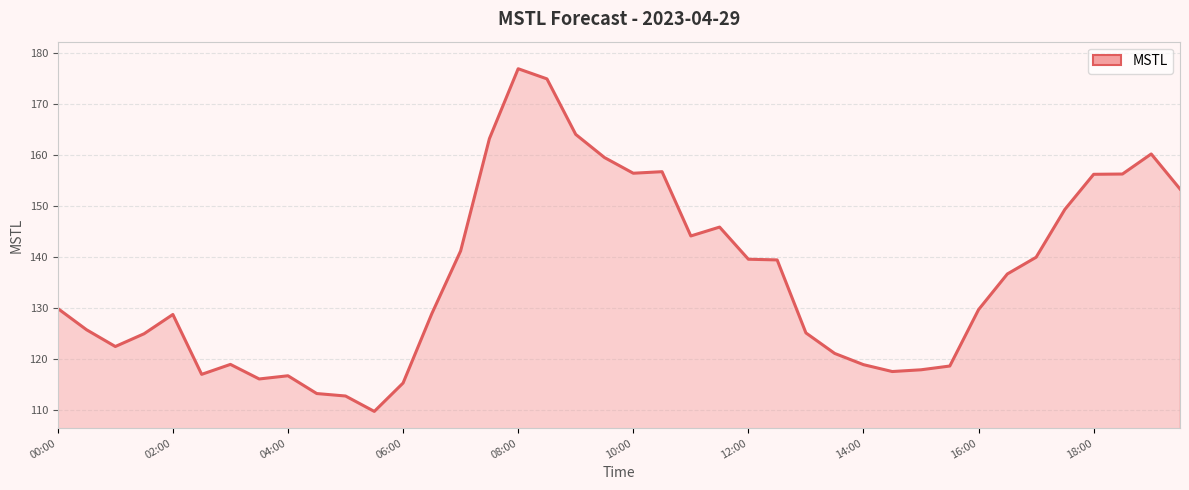

What is the difference between the maximum and minimum values?

67.2